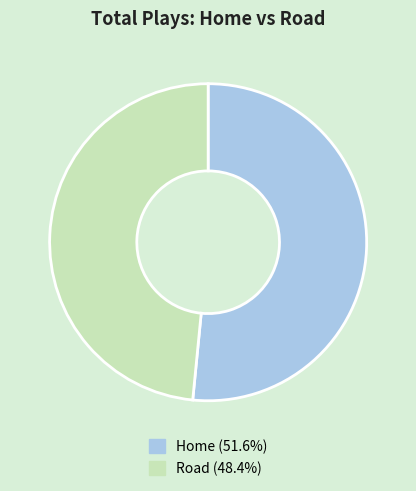

What is the ratio of the value at Road to the value at Home?

0.9